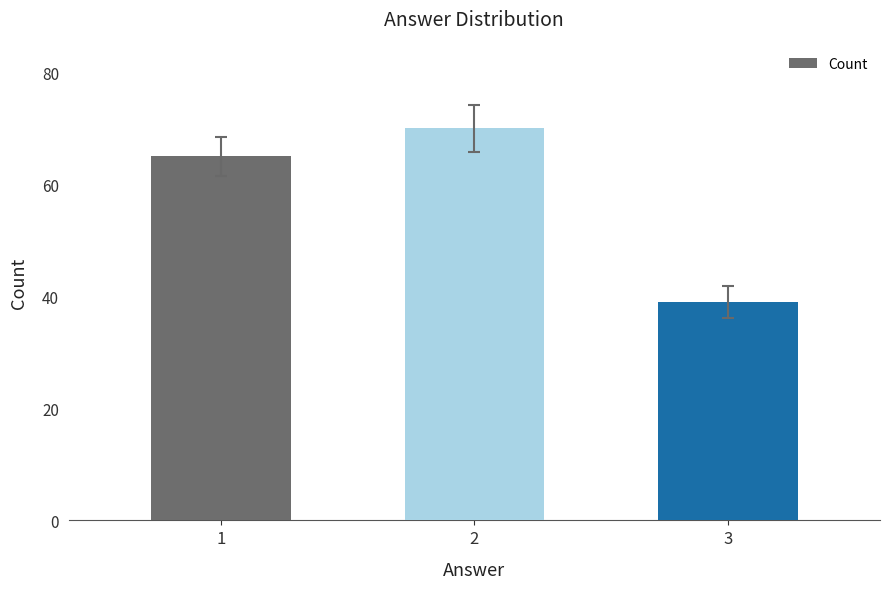

What is the change in value from 1 to 3?

-26